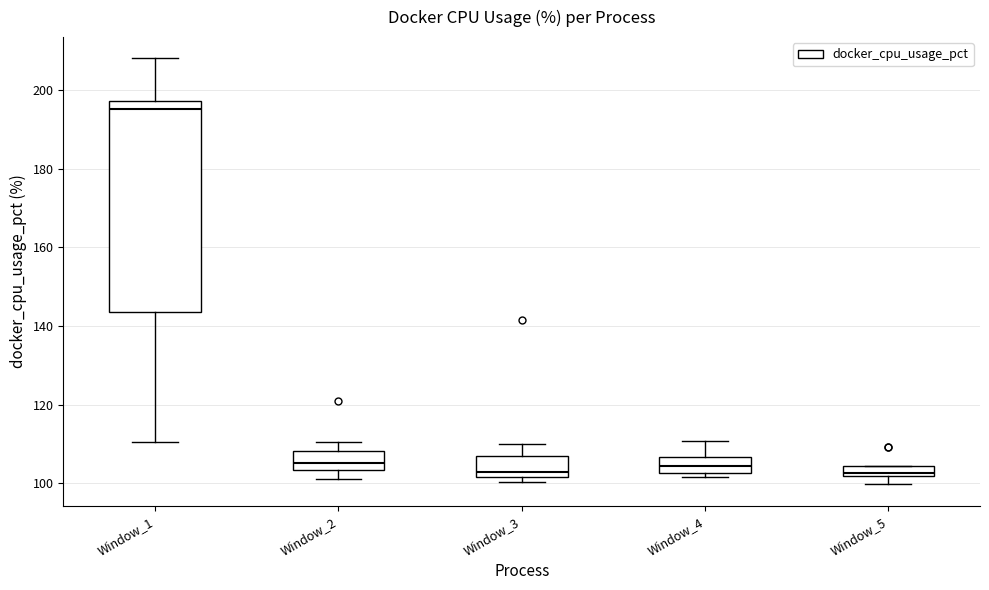

Which box's median line is the highest?

Window_1